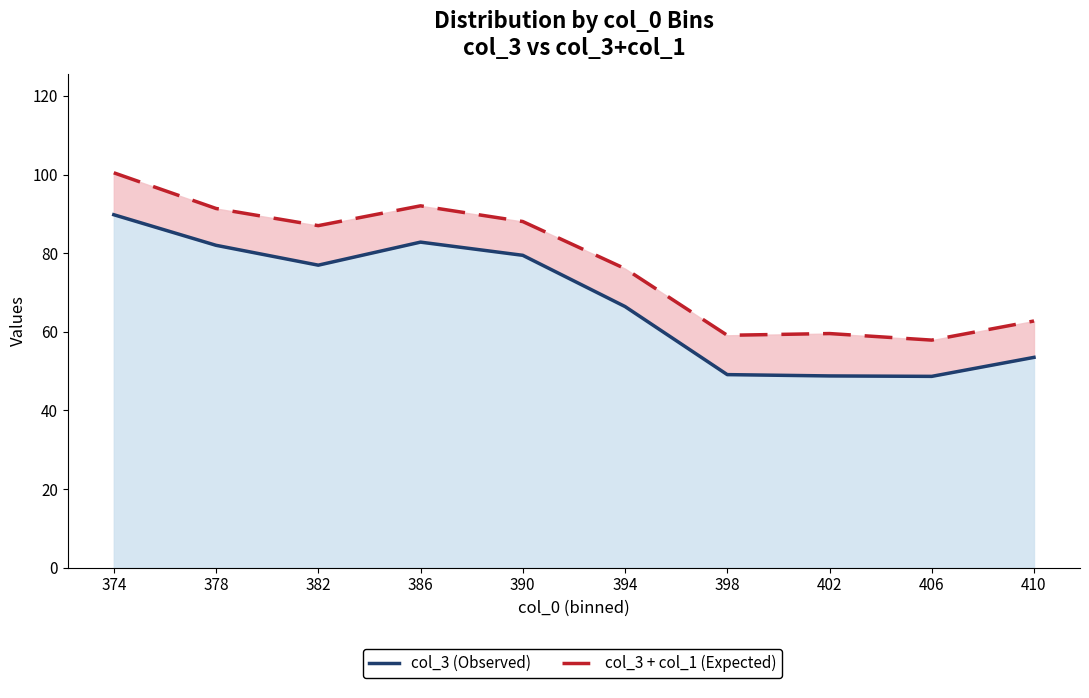

What is the minimum value shown in the chart?

48.7